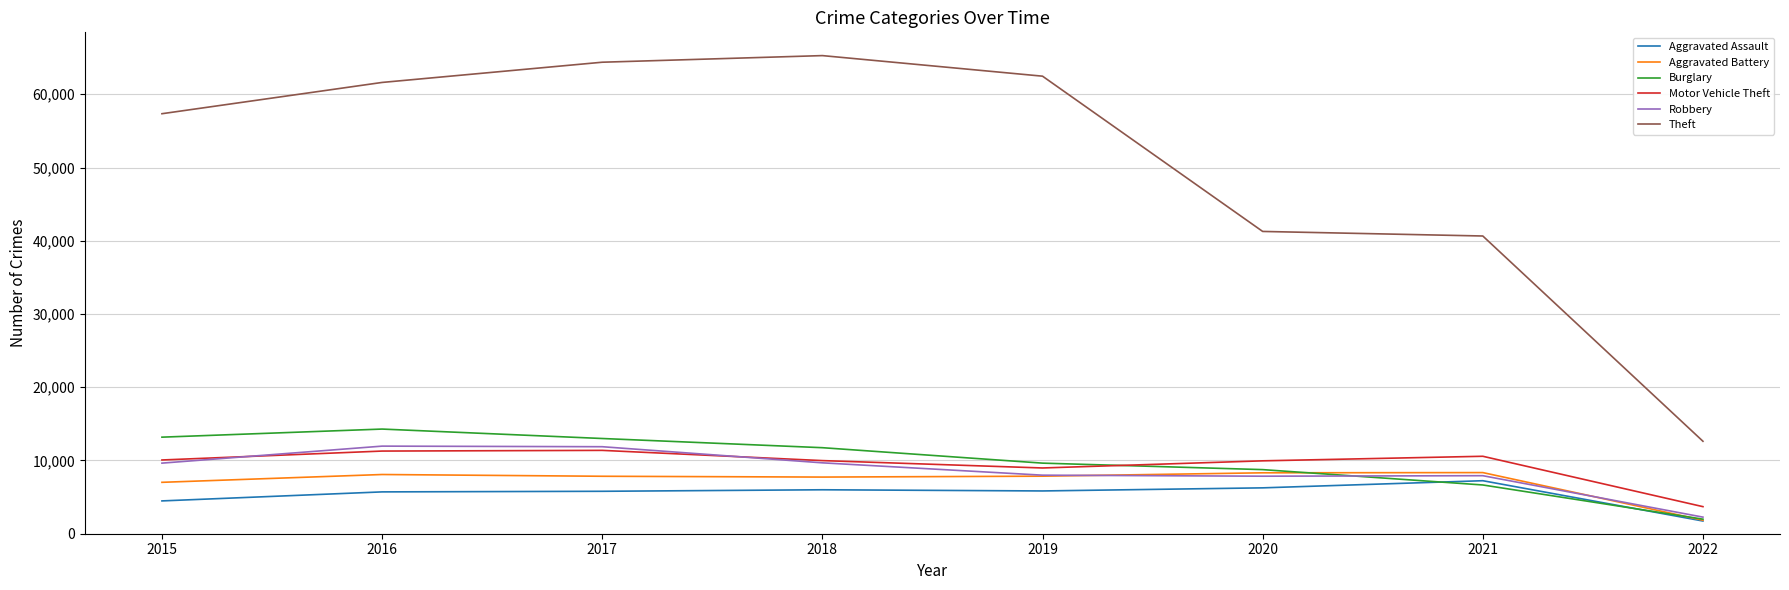

Where is the first local maximum for Burglary?

2016